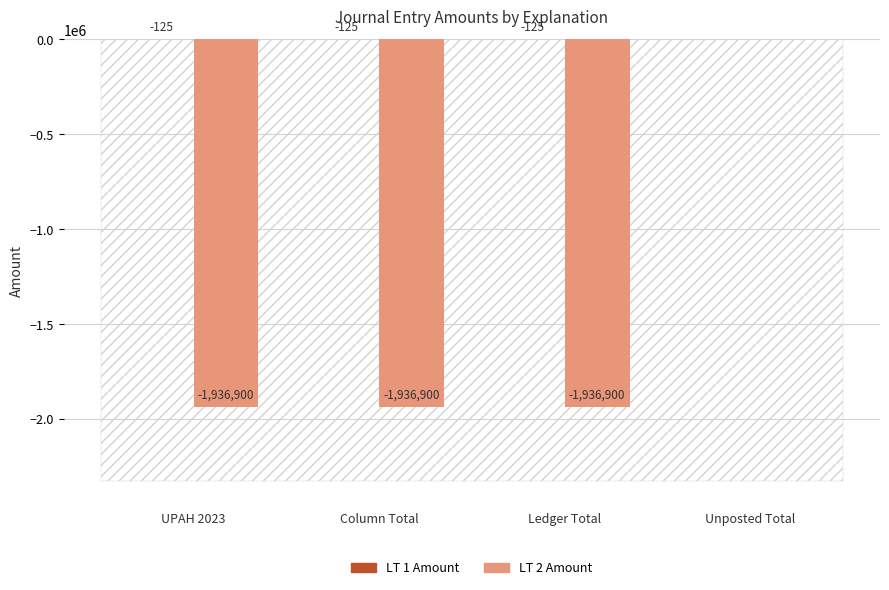

Is it true that LT 2 Amount equals -1936900.0 at Ledger Total?

True